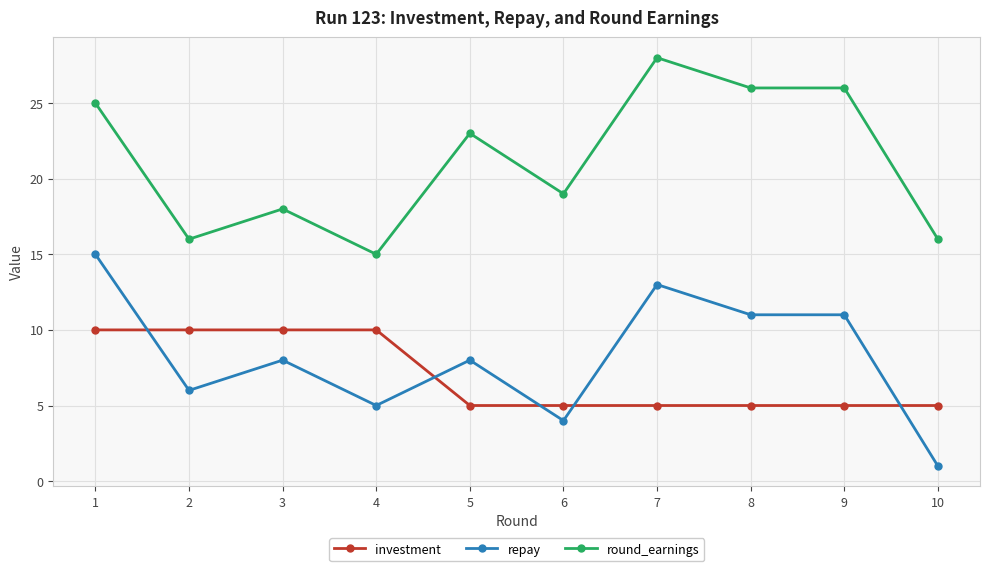

At how many categories does at least one series exceed 20?

5